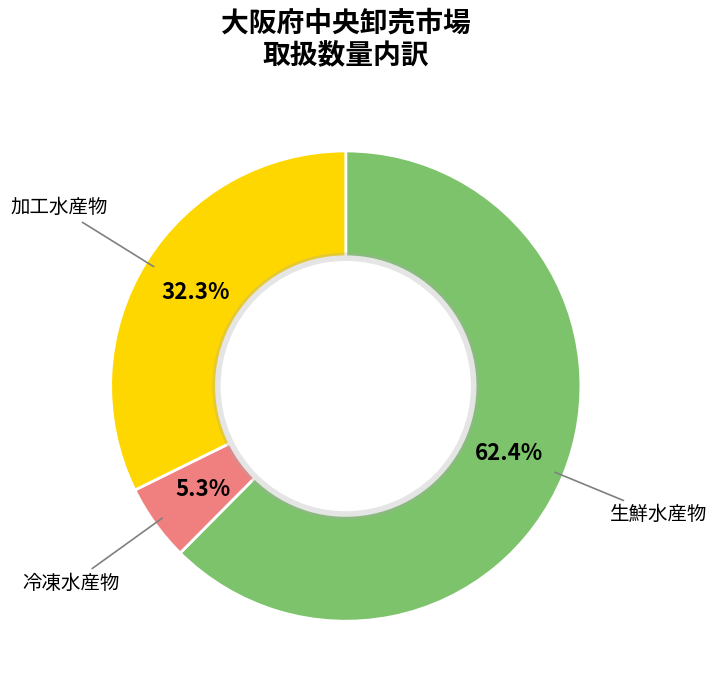

How many segments does this pie chart have?

3